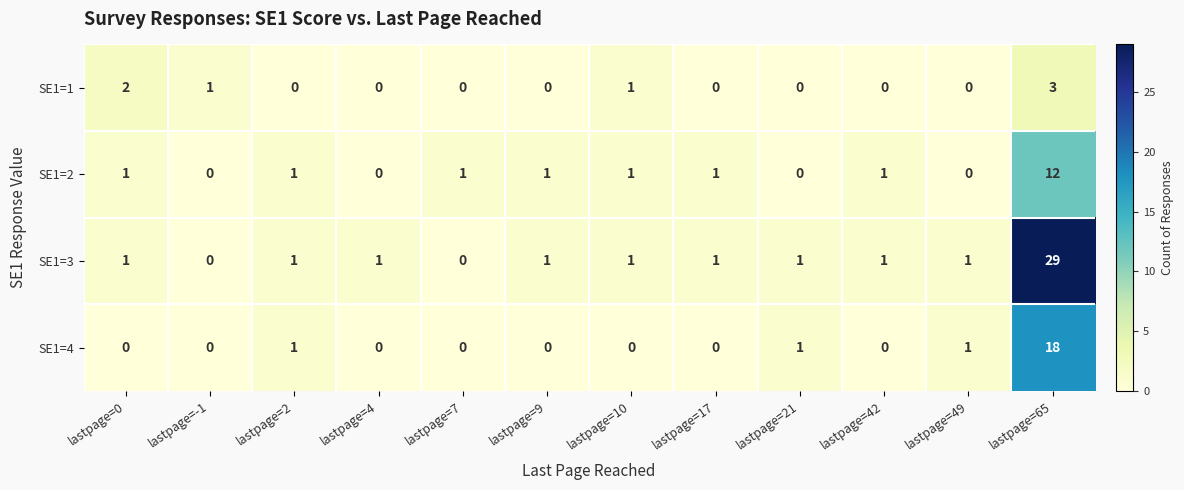

What is the difference between the SE1=1 values at lastpage=42 and lastpage=65?

3